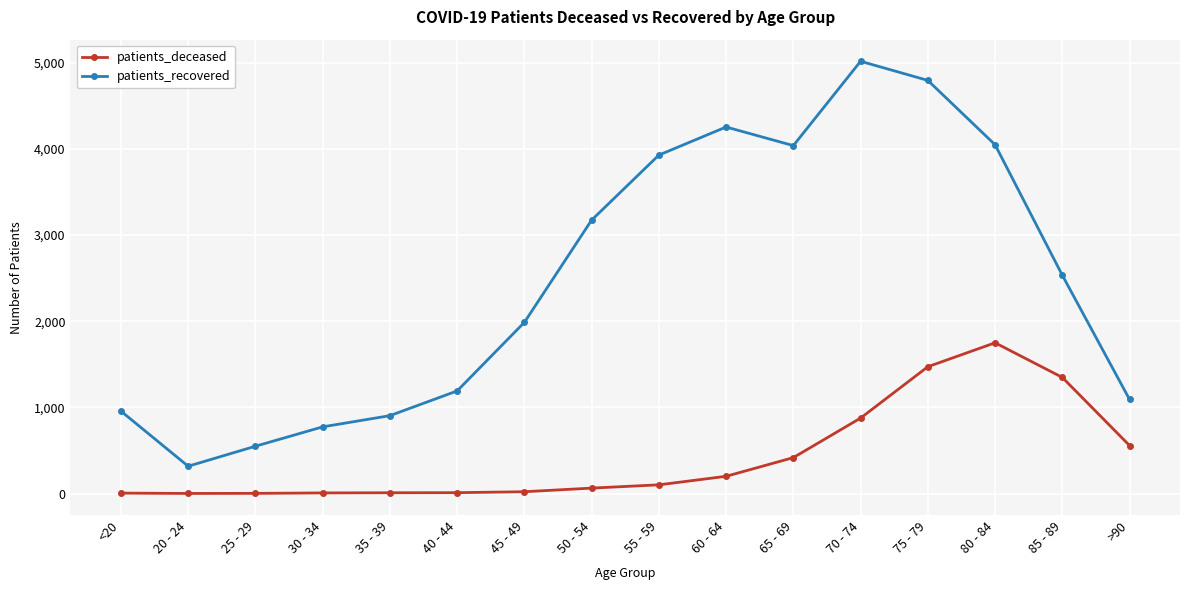

List the series in order of their overall mean, lowest first.

patients_deceased, patients_recovered